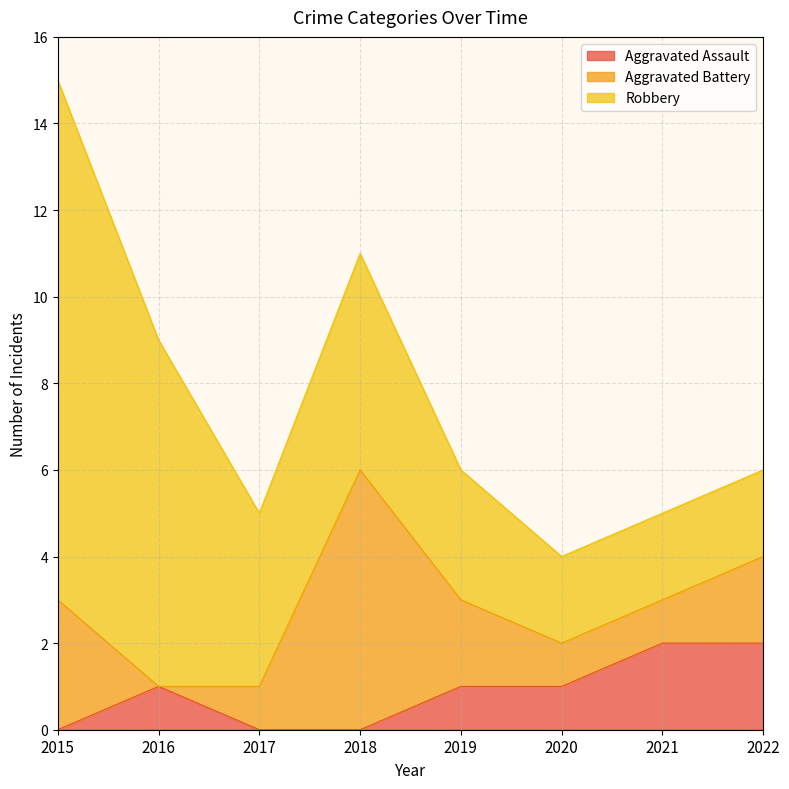

True or false: Robbery and Aggravated Assault intersect in this chart.

False